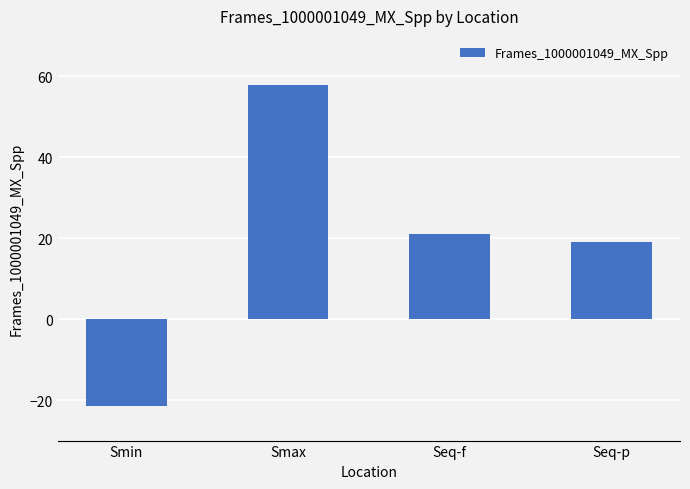

Is it true that the value at Smin is -21.5?

True